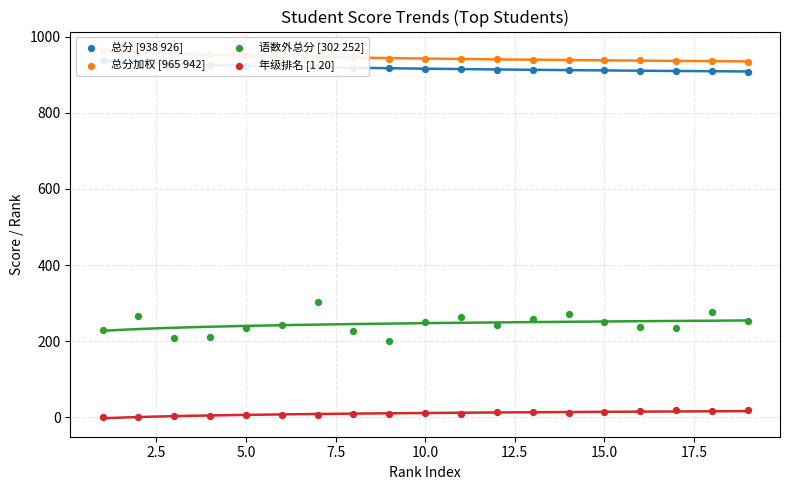

At how many categories does at least one series exceed 645?

19